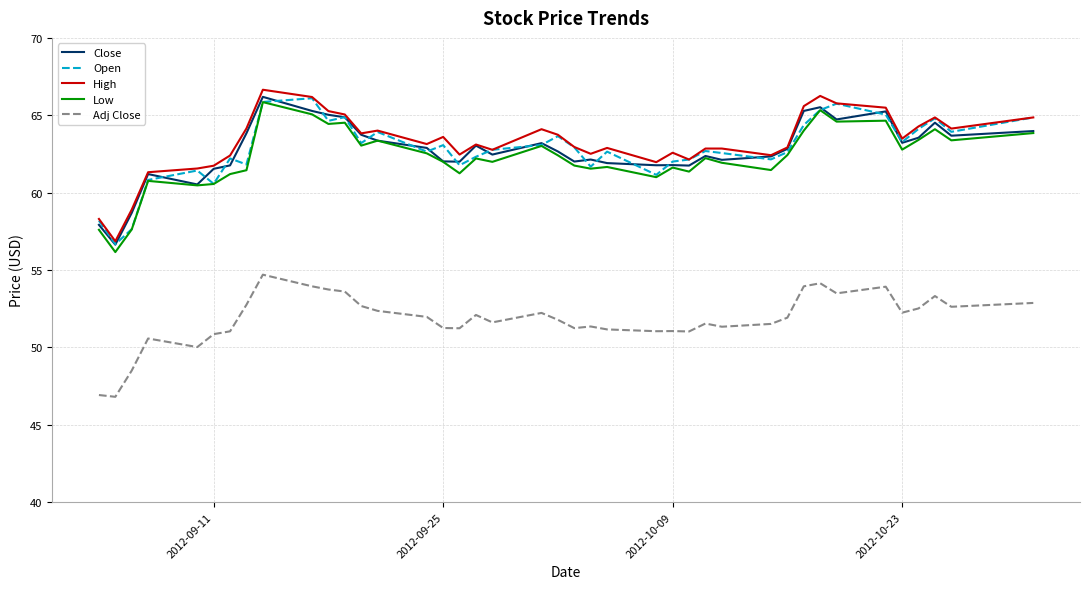

What is the highest value of the Adj Close series?

54.7